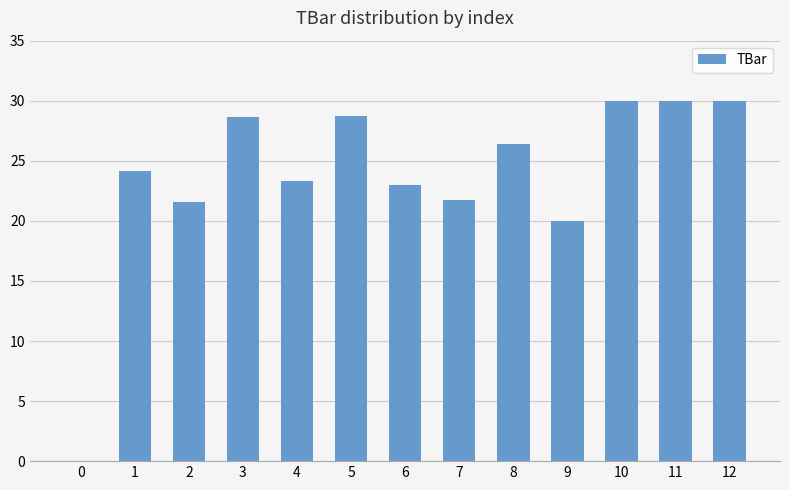

What is the sum of all values?

307.5